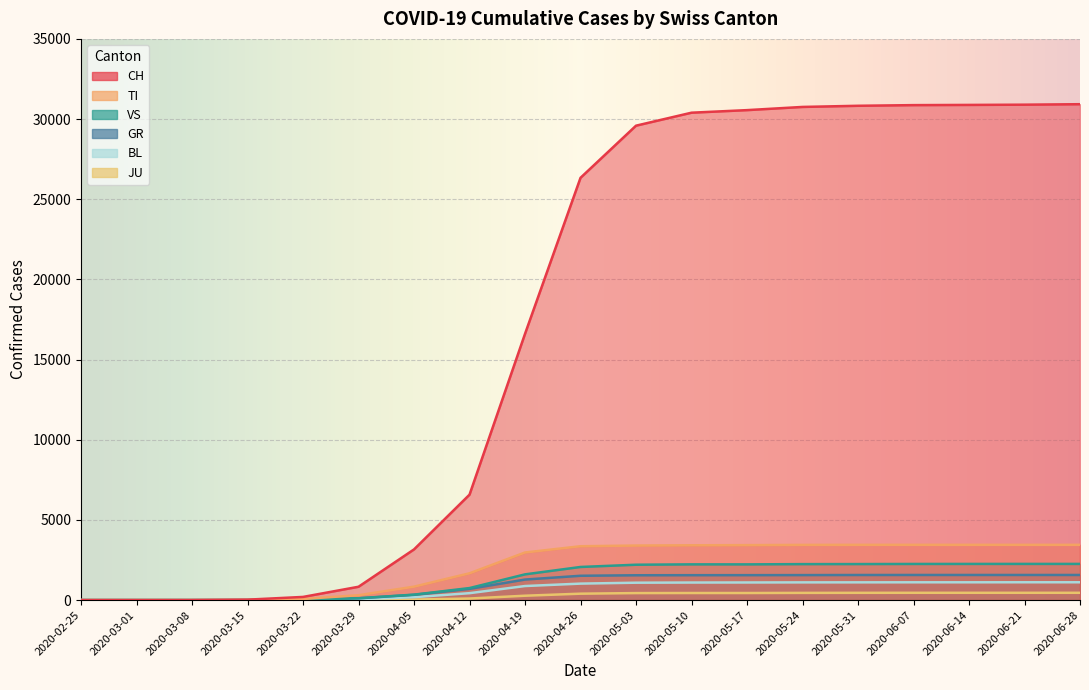

What is the sum of the GR values at 2020-06-07 and 2020-05-03?

3114